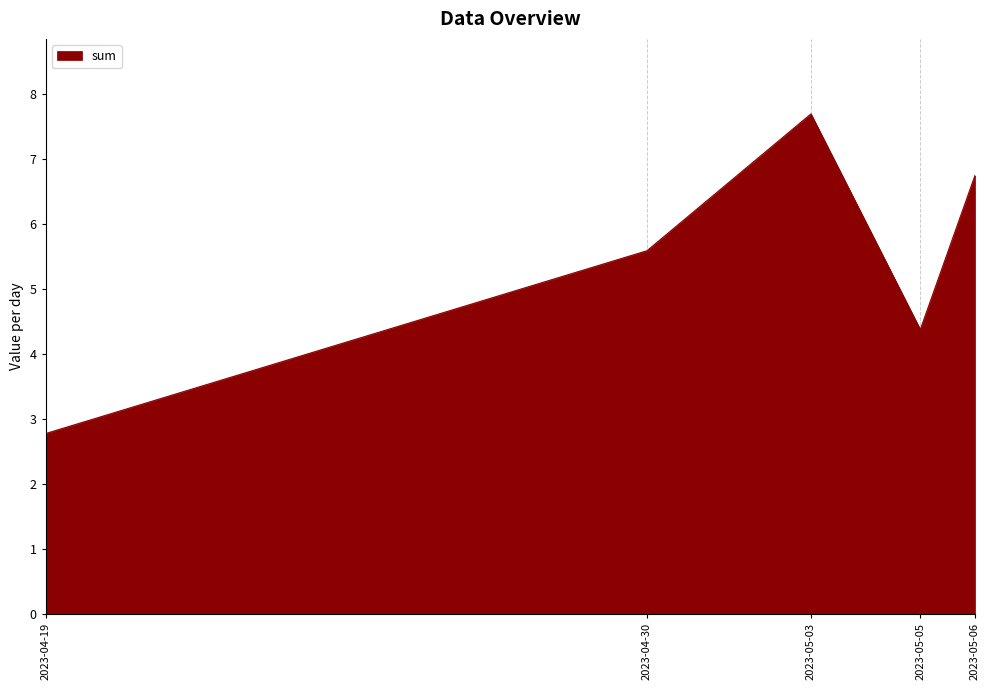

Reading left to right, what are all the values shown in this chart?

2023-04-19=2.8	2023-04-30=5.6	2023-05-03=7.7	2023-05-05=4.4	2023-05-06=6.7